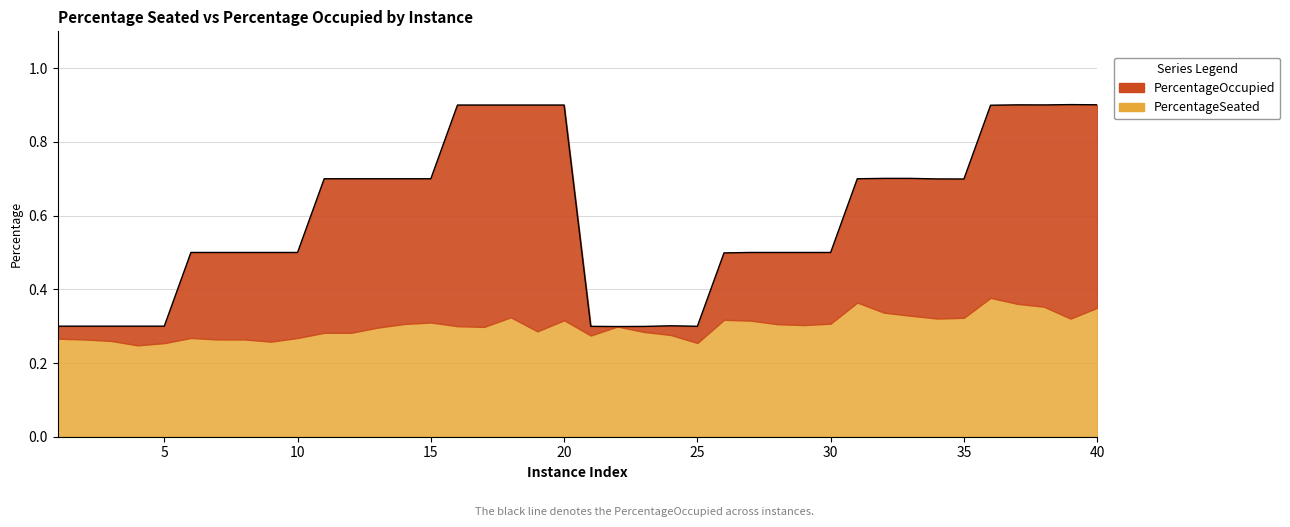

True or false: the data shows 0.2 at 25.

False